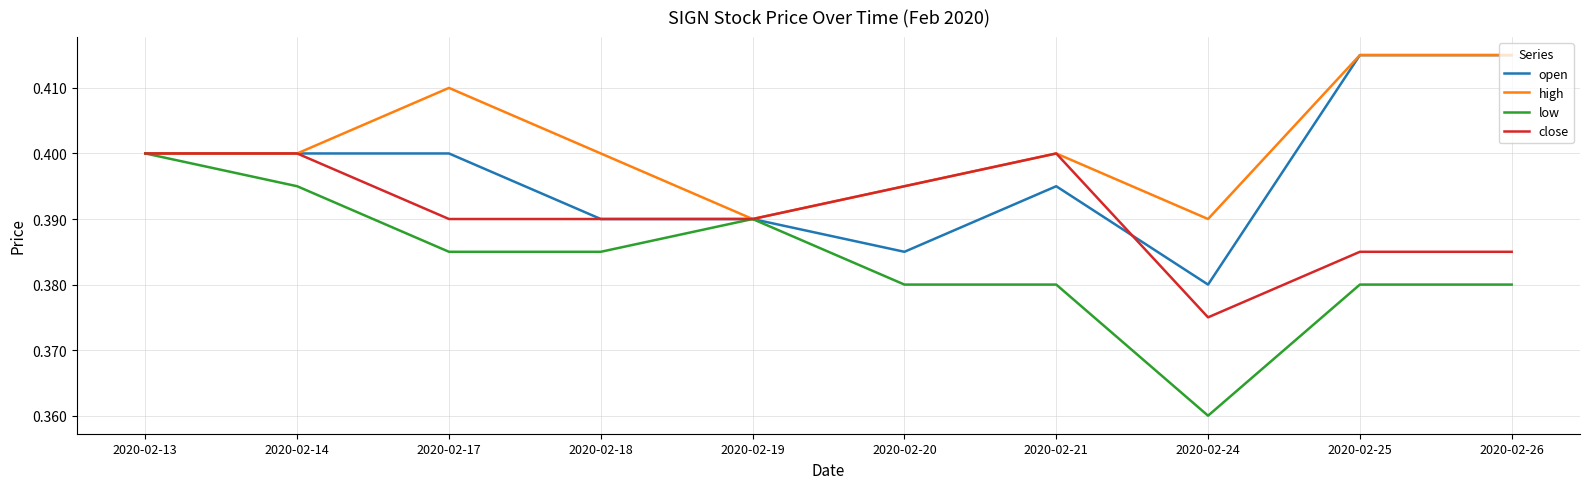

At which label is low closest to 0?

2020-02-24